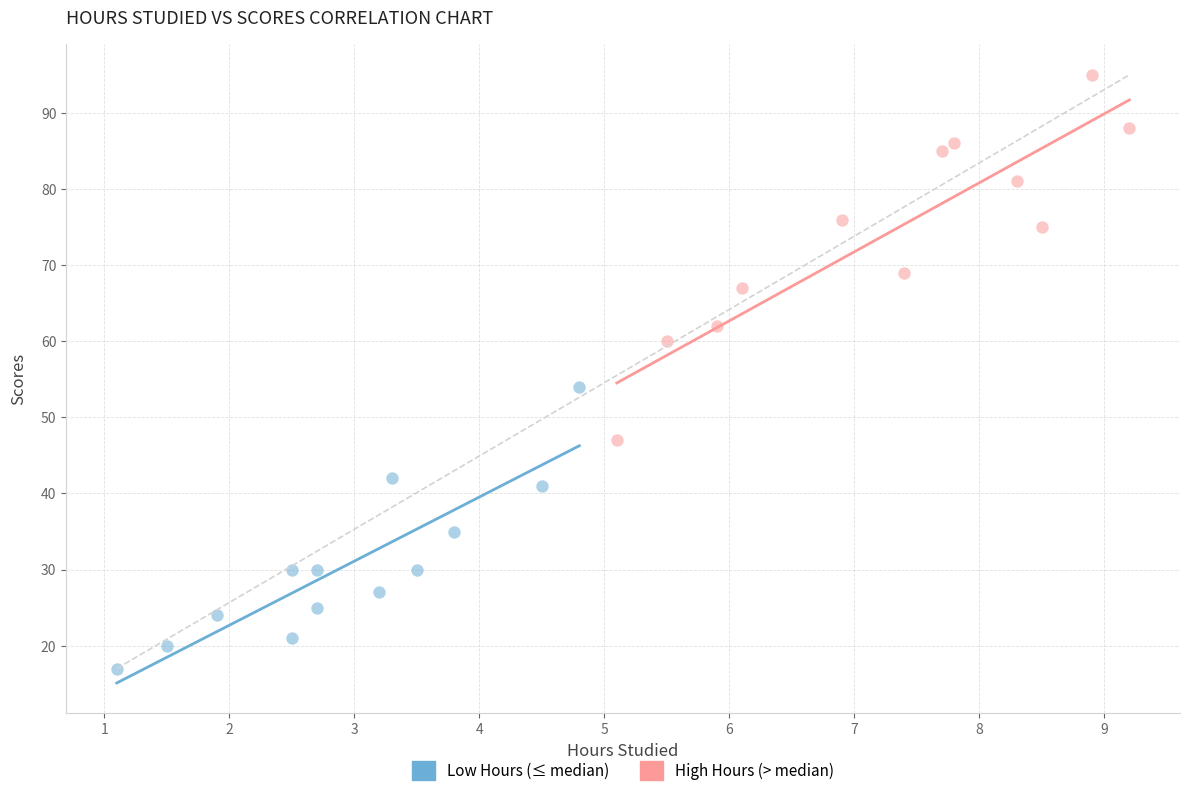

Which series has the largest Y range (max minus min)?

High Hours (> median)